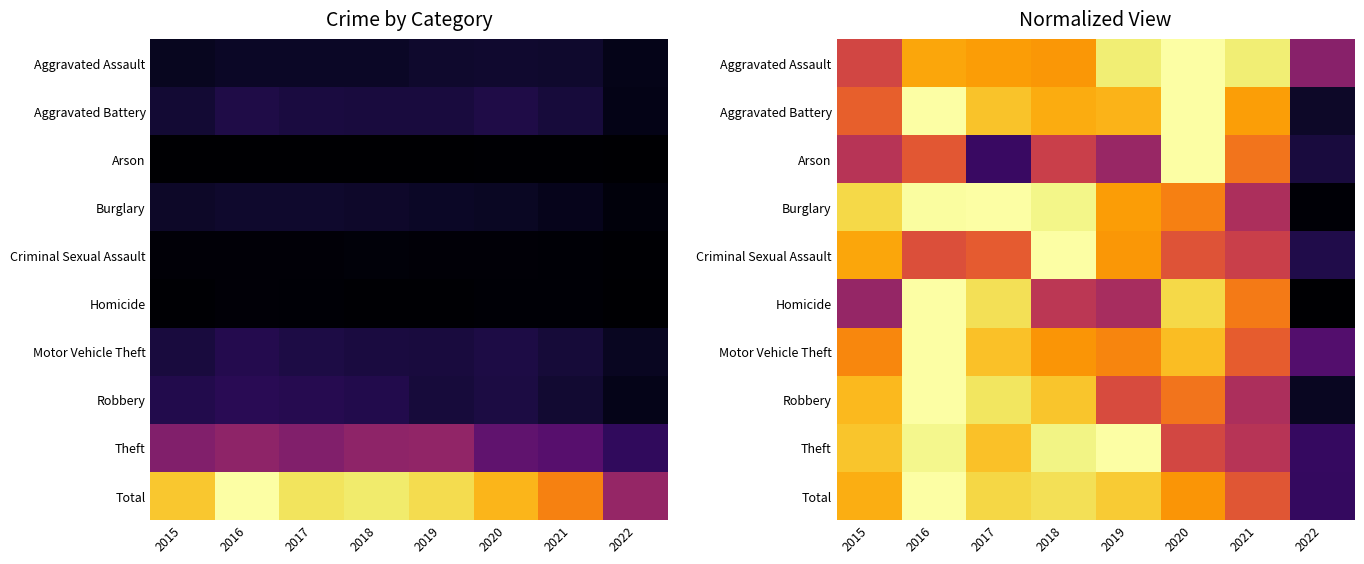

Count the number of data series in this chart.

10